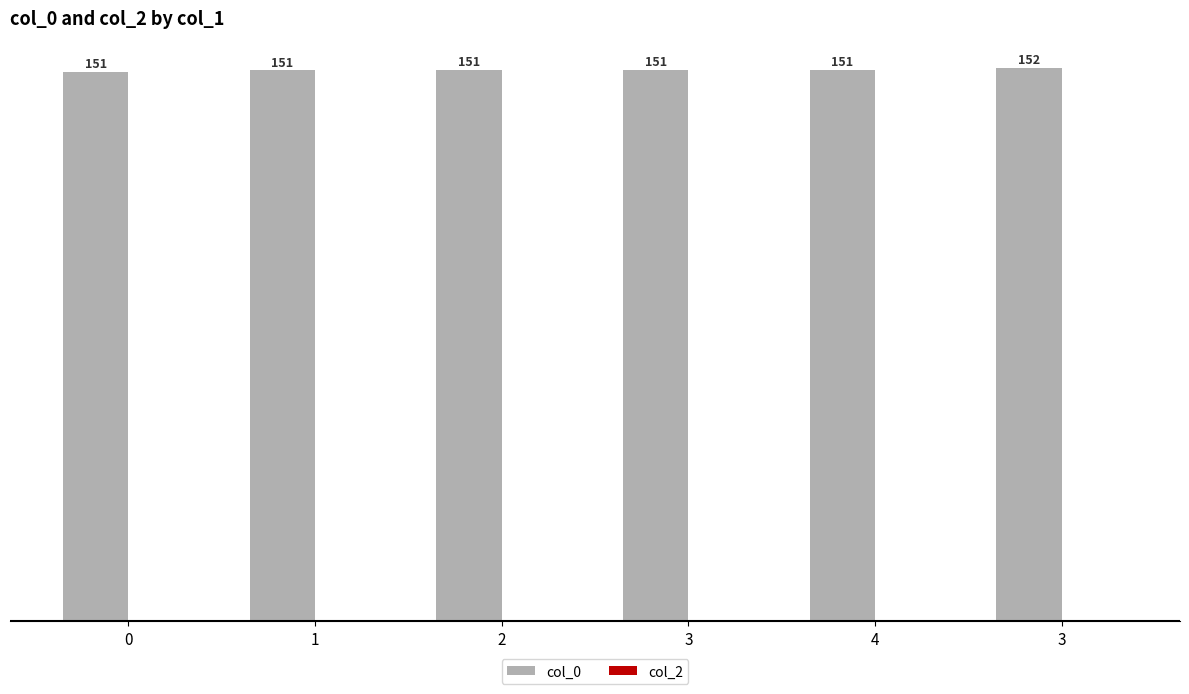

Reading left to right, list all the values displayed in this chart.

col_0: 150.7	151.1	151.1	151.2	151.3	151.7
col_2: 0.0	0.0	0.0	0.0	0.0	0.0